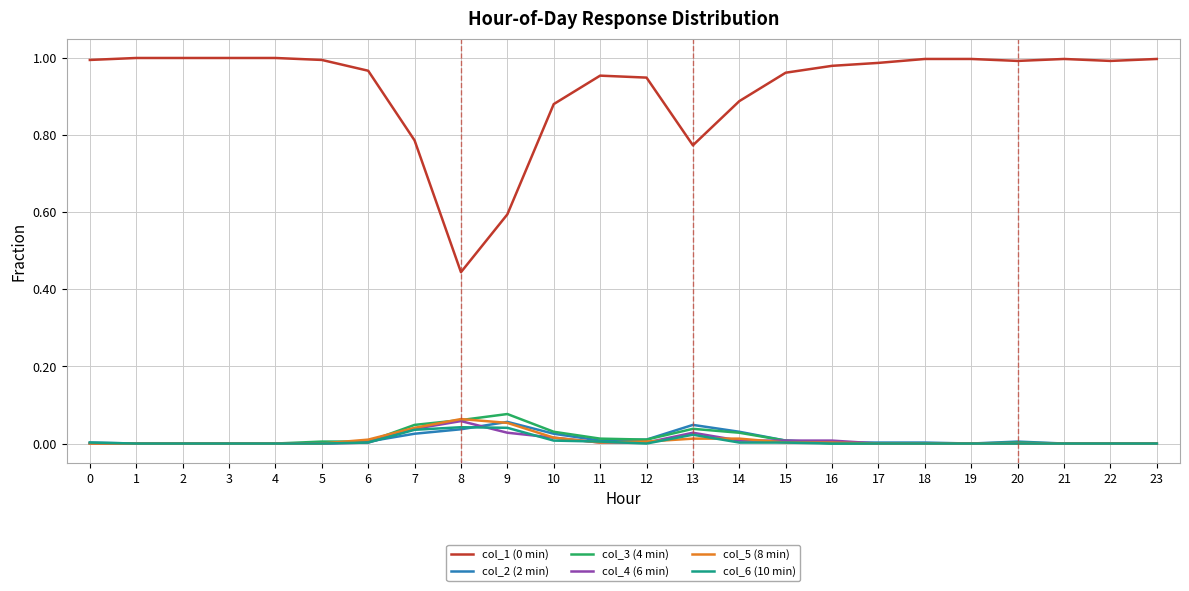

The value of col_2 (2 min) at 3 is 0.0. True or false?

True